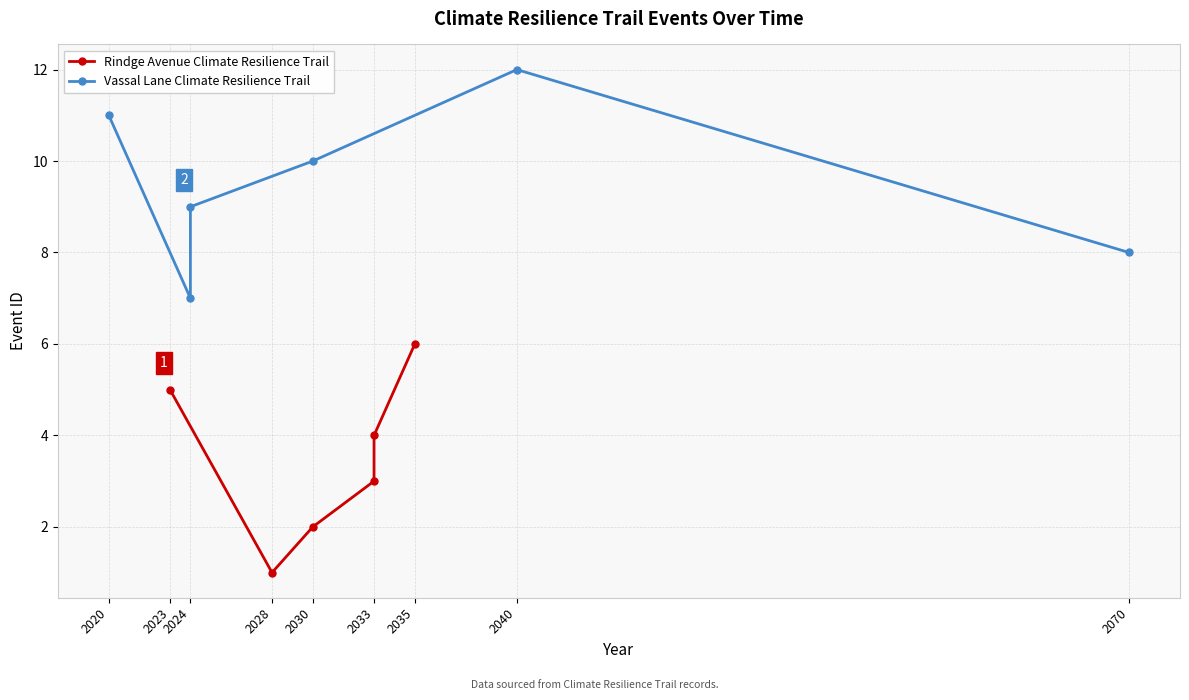

Does the chart display data point markers on the line(s)?

Yes